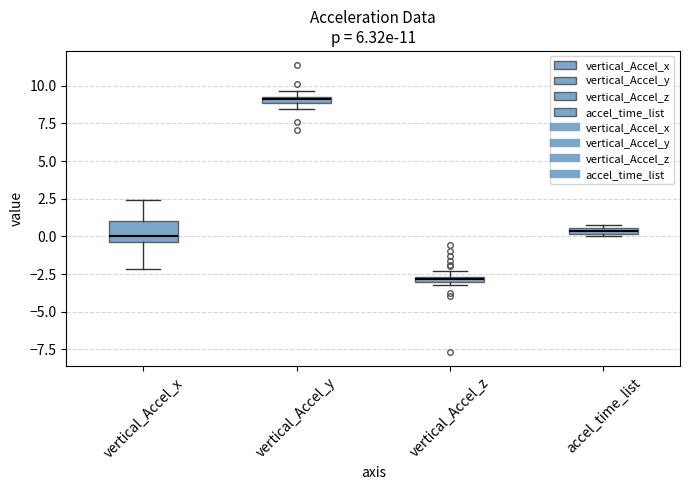

Where is the upper edge of the box for accel_time_list on the y-axis? The values are not printed on the chart, so give them approximately, as read against the axis.

0.5